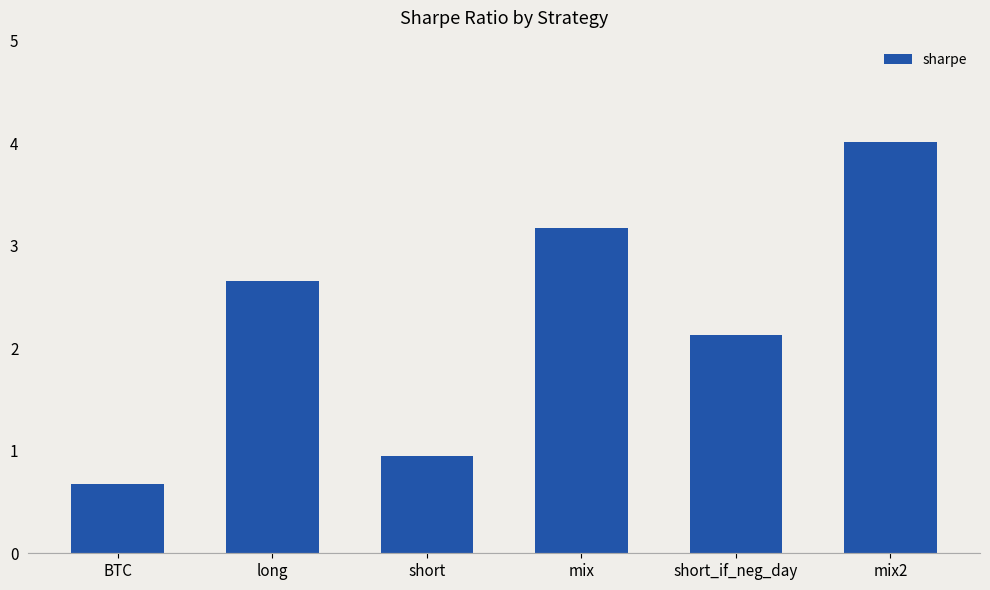

What is the label of the 6th bar from the left?

mix2